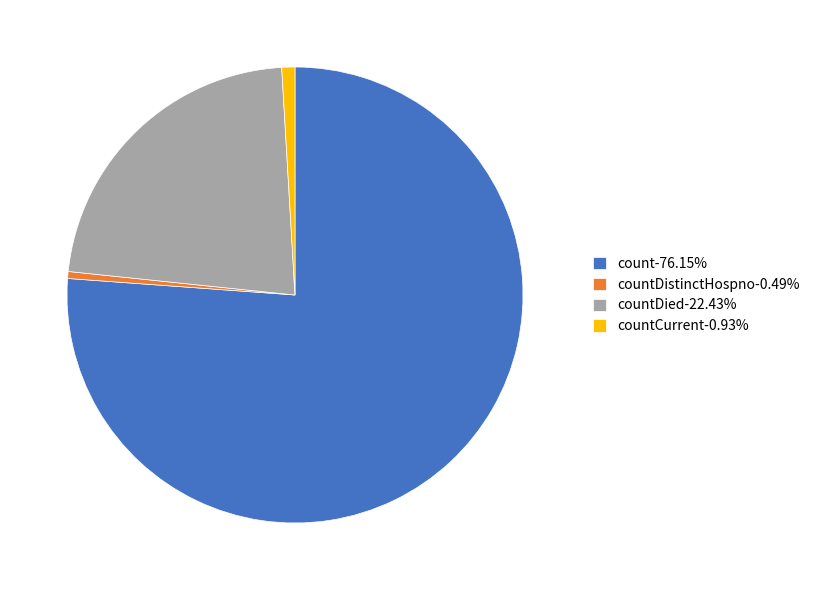

What is the ratio of the value at countDied-22.43% to the value at countDistinctHospno-0.49%?

45.7